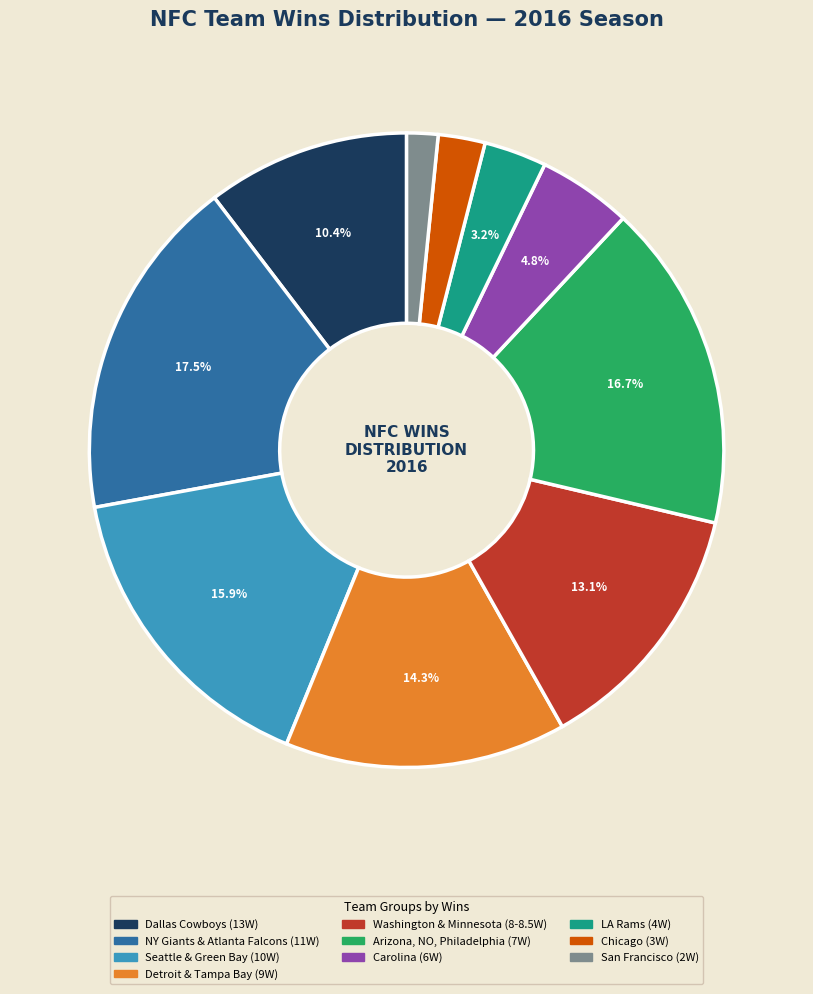

To the nearest percent, what is the average slice percentage?

10%